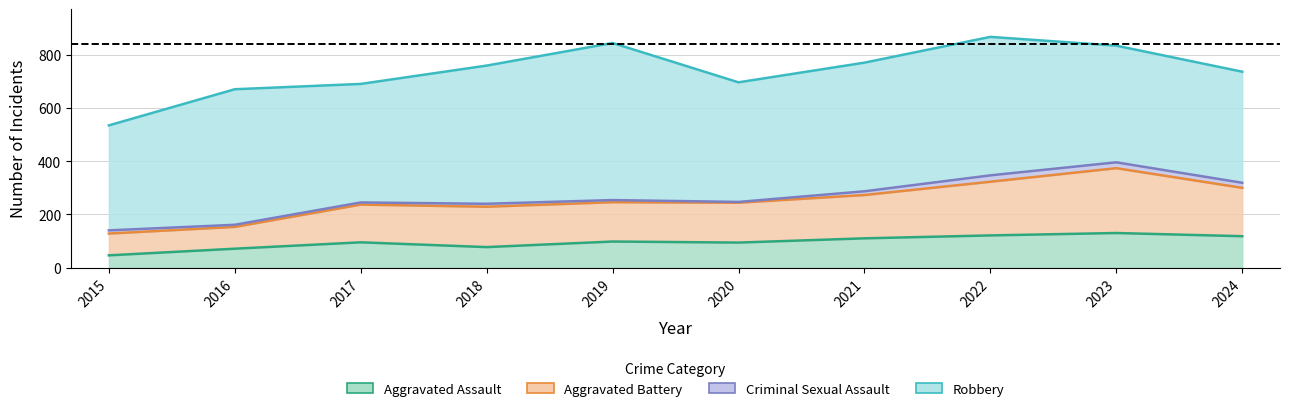

At which label does Aggravated Battery first exceed 246?

2021